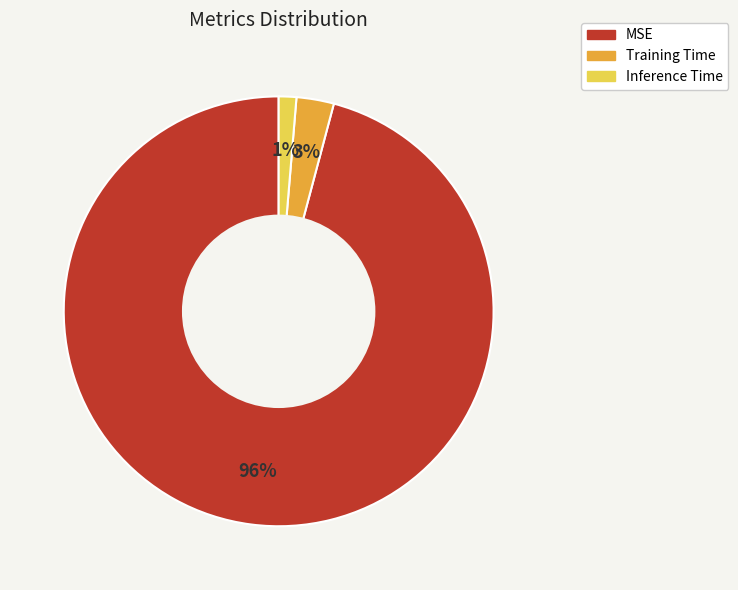

The Inference Time slice represents 1% of the pie. True or false?

True